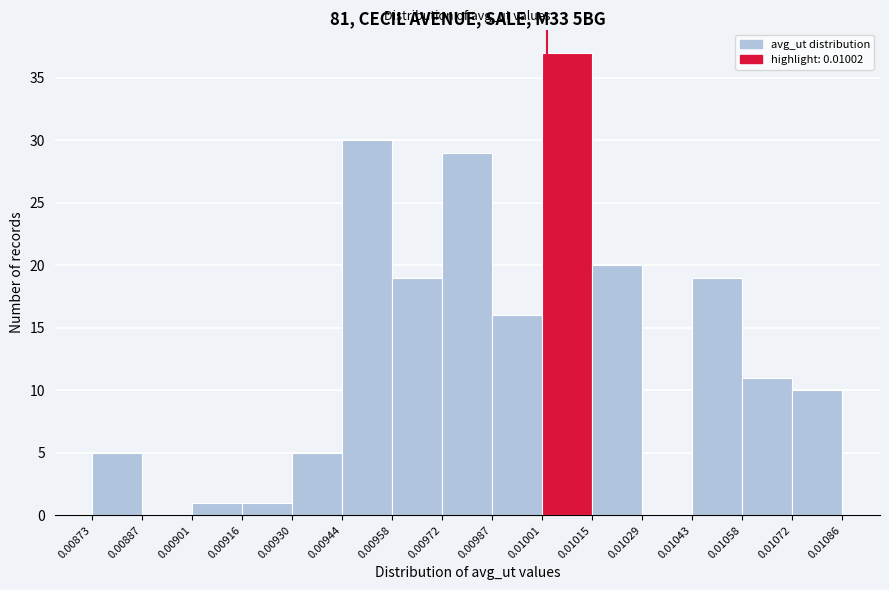

Reading left to right, list every bar in this chart as the range it spans on the x-axis followed by its height. The values are not printed on the chart, so give them approximately, as read against the axis.

0.00873 to 0.00887: 5
0.00887 to 0.00901: 0
0.00901 to 0.00916: 1
0.00916 to 0.00930: 1
0.00930 to 0.00944: 5
0.00944 to 0.00958: 30
0.00958 to 0.00972: 19
0.00972 to 0.00987: 29
0.00987 to 0.01001: 16
0.01001 to 0.01015: 37
0.01015 to 0.01029: 20
0.01029 to 0.01043: 0
0.01043 to 0.01058: 19
0.01058 to 0.01072: 11
0.01072 to 0.01086: 10